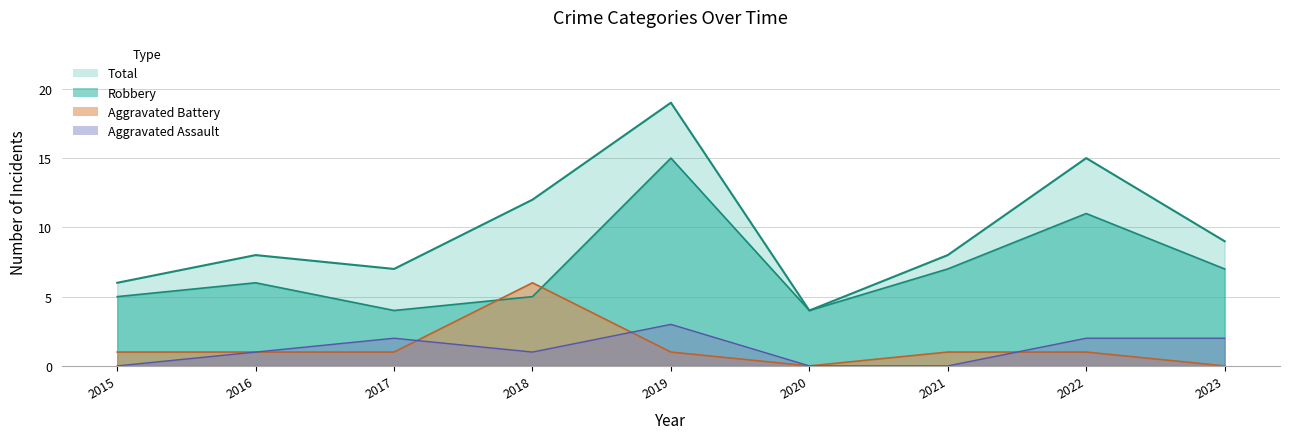

At which category is the sum across all series the highest?

2019